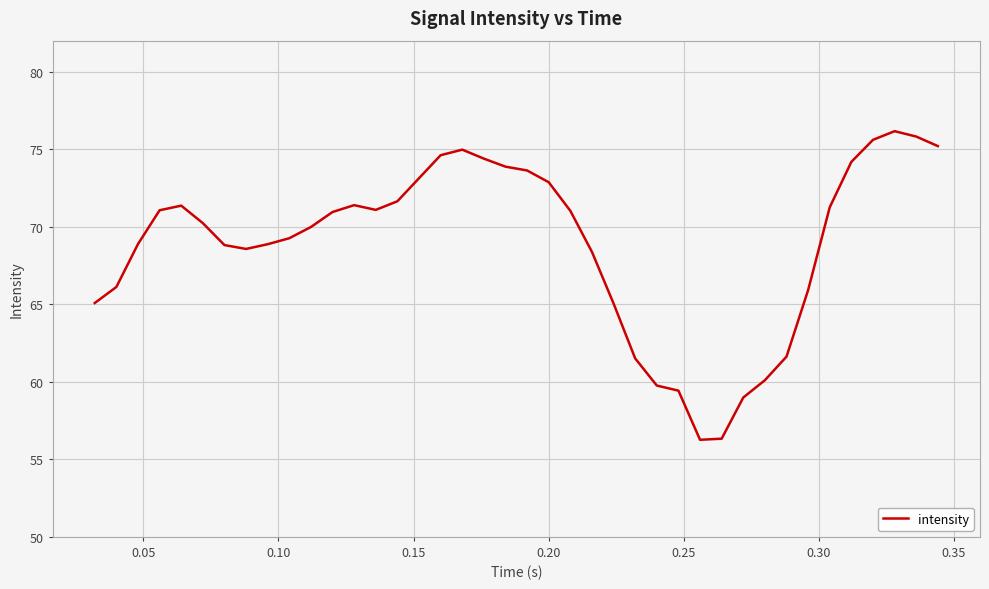

What is the maximum value shown in the chart?

76.2